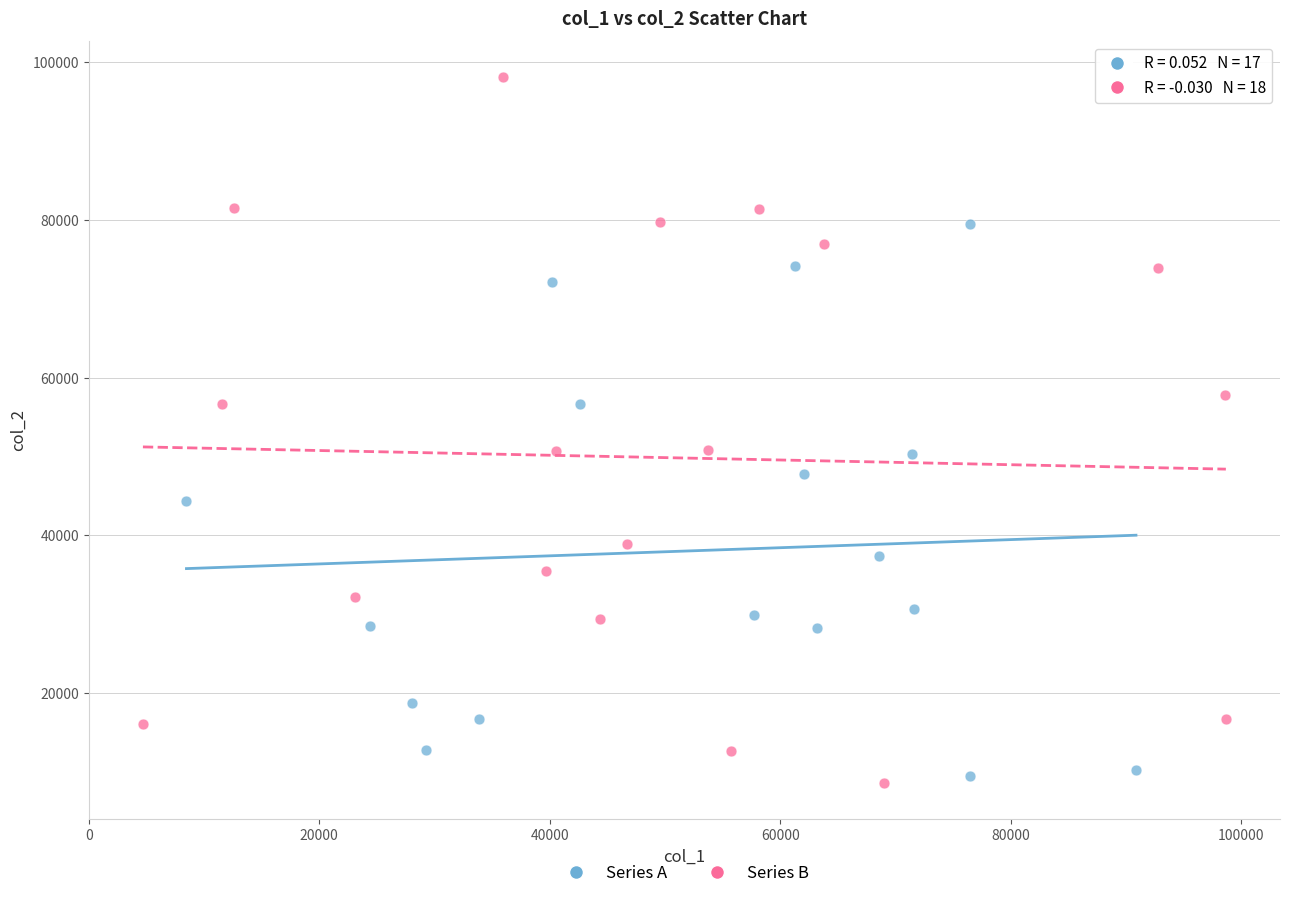

Which series has the widest spread of Y values?

Series B